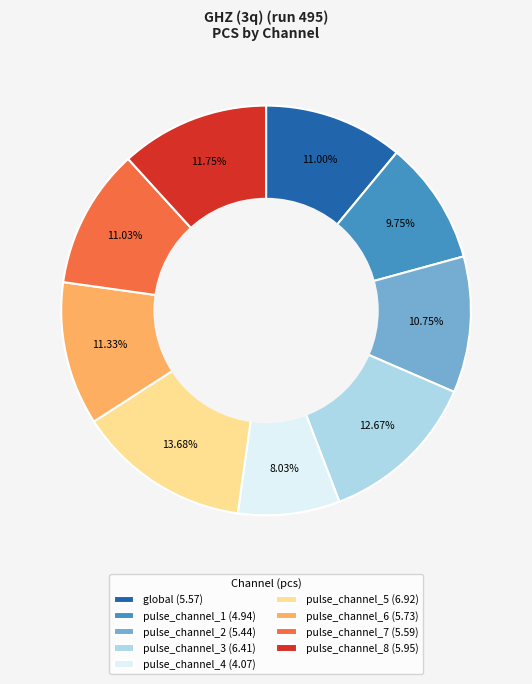

What percentage do pulse_channel_4 and global together represent?

19.0%